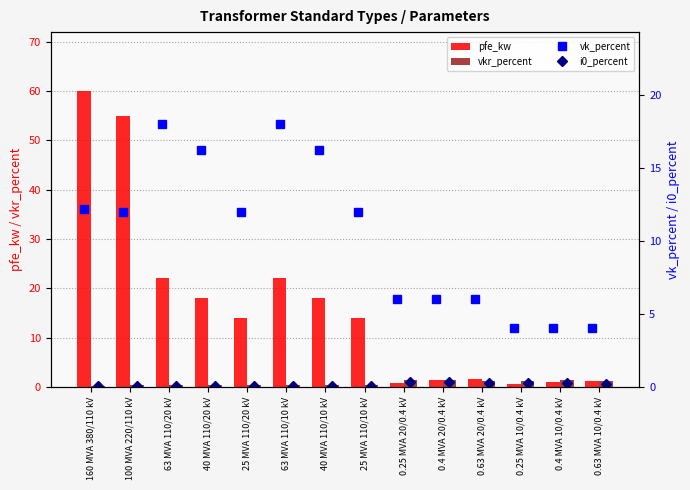

Is it true that vkr_percent equals 0.1 at 40 MVA 110/20 kV?

False